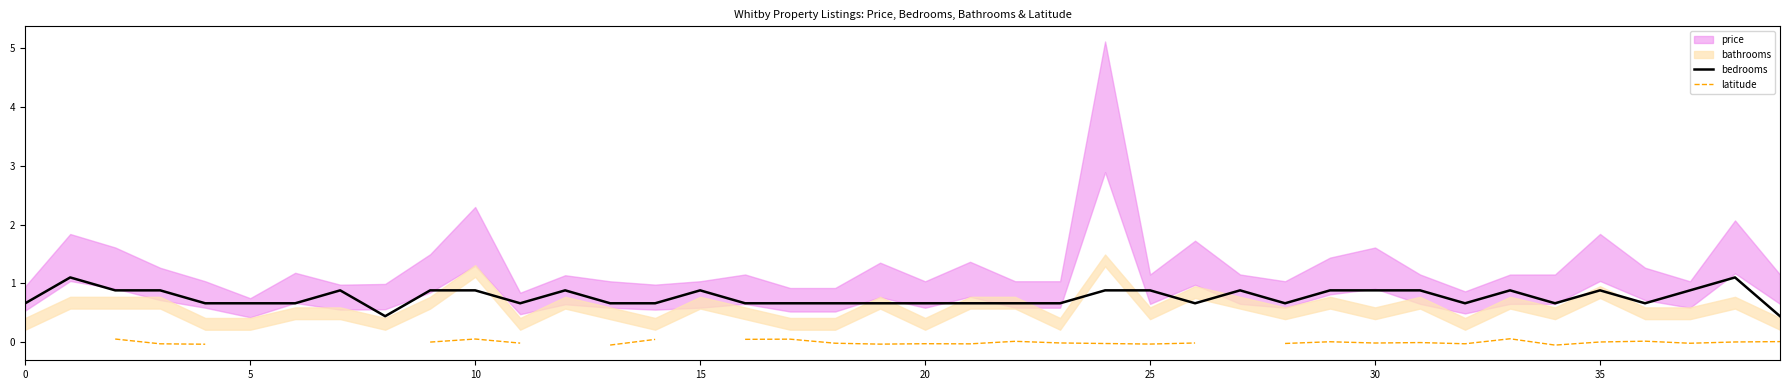

Is it true that bedrooms equals 0.7 at 0?

True